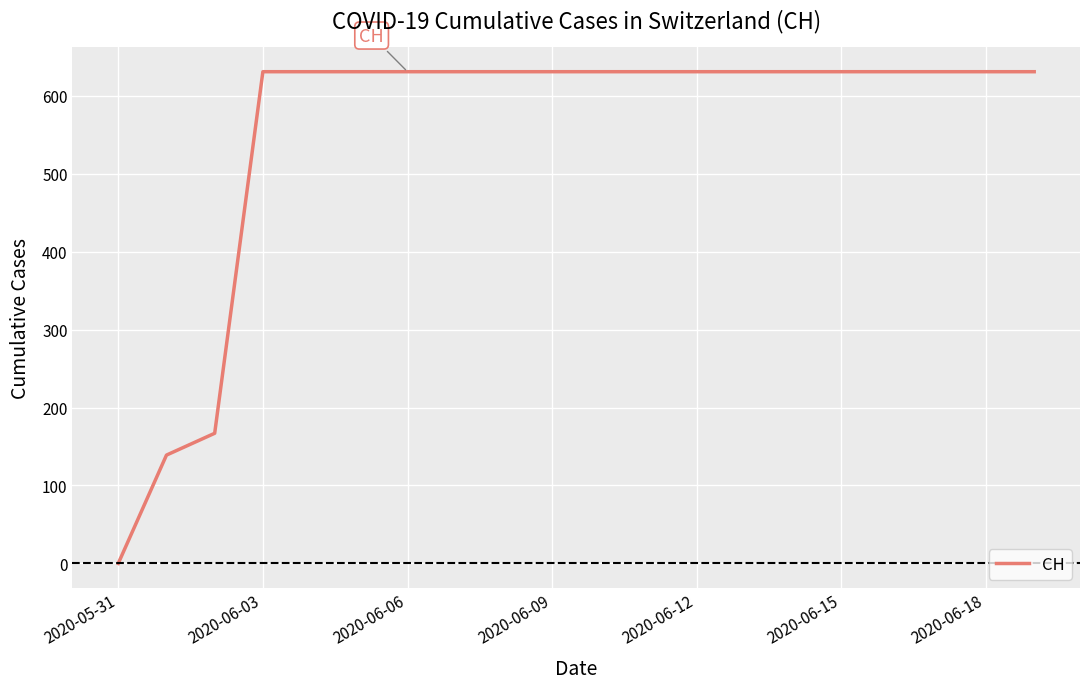

What is the greatest value displayed?

631